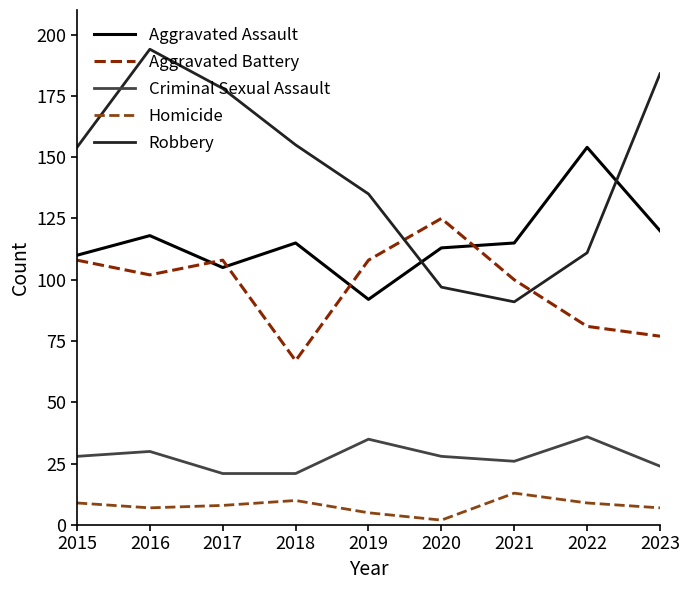

What is the maximum value shown in the chart?

194